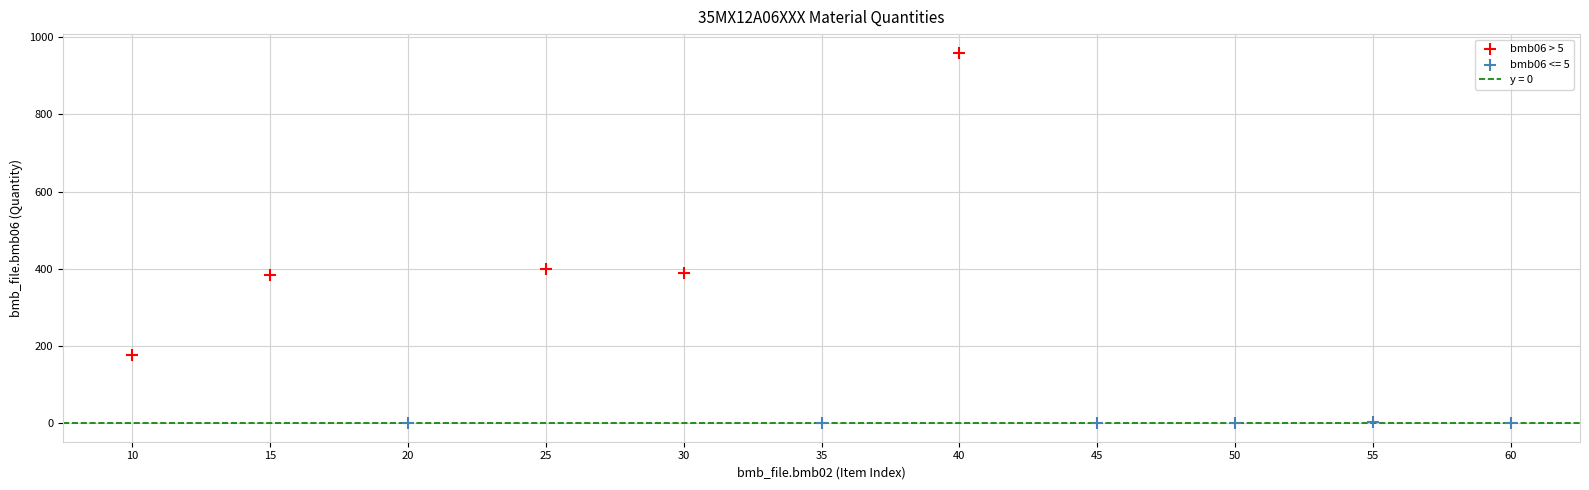

Which series has the largest Y range (max minus min)?

bmb06 > 5